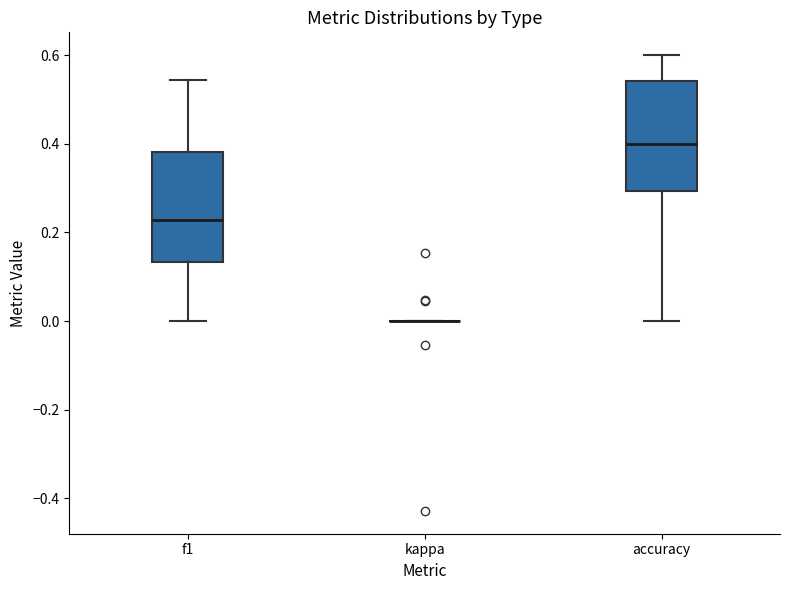

Reading left to right, read every box against the y-axis: the position of its median line, the range the box covers, and the ends of its whiskers. The values are not printed on the chart, so give them approximately, as read against the axis.

f1: median 0.22, box 0.14 to 0.38, whiskers 0.00 to 0.54
kappa: box collapsed to a line at 0.00, whiskers 0.00 to 0.00
accuracy: median 0.40, box 0.30 to 0.54, whiskers 0.00 to 0.60